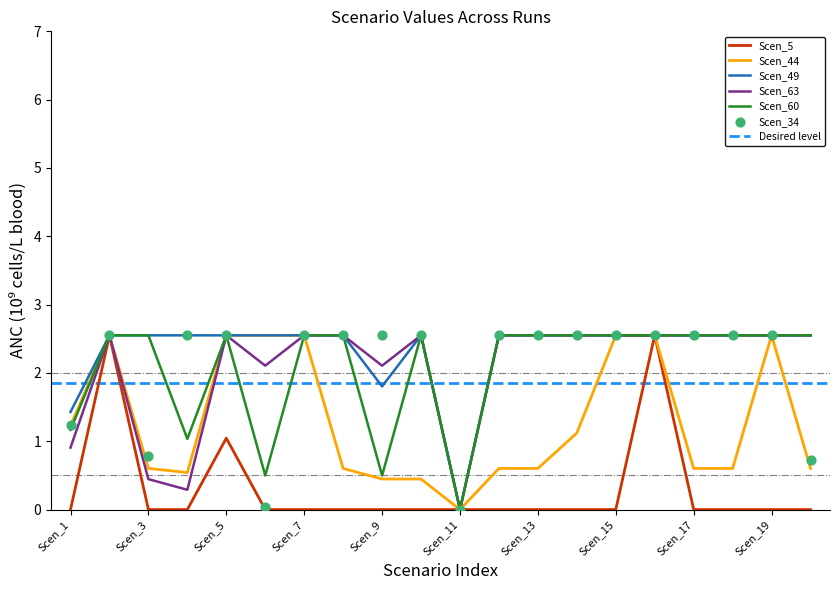

At how many categories does at least one series exceed 0?

19